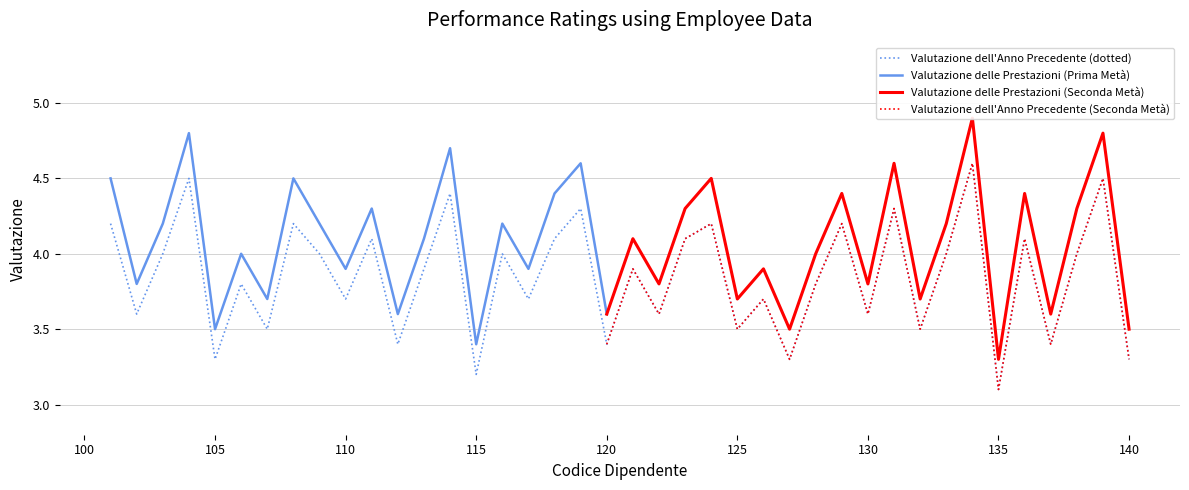

What is the minimum value shown in the chart?

3.1